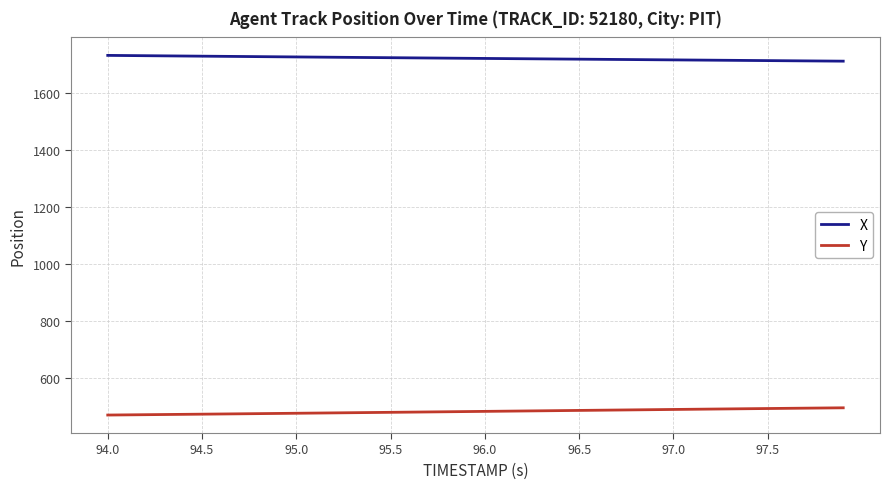

What is the average value of the X series?

1719.9